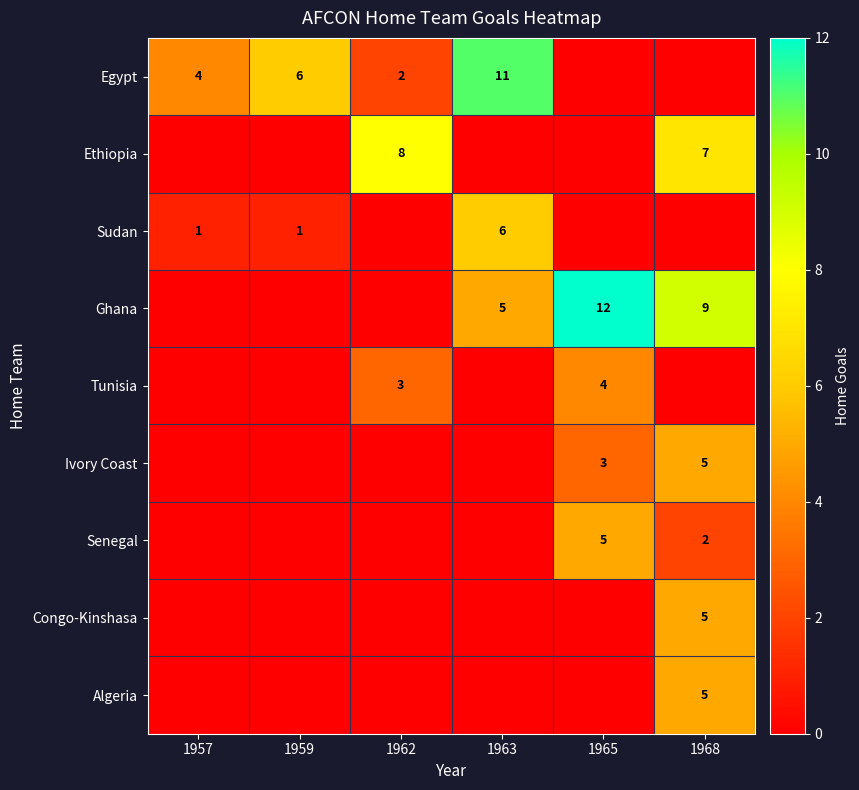

What is the sum of the Ghana values at 1965 and 1963?

17